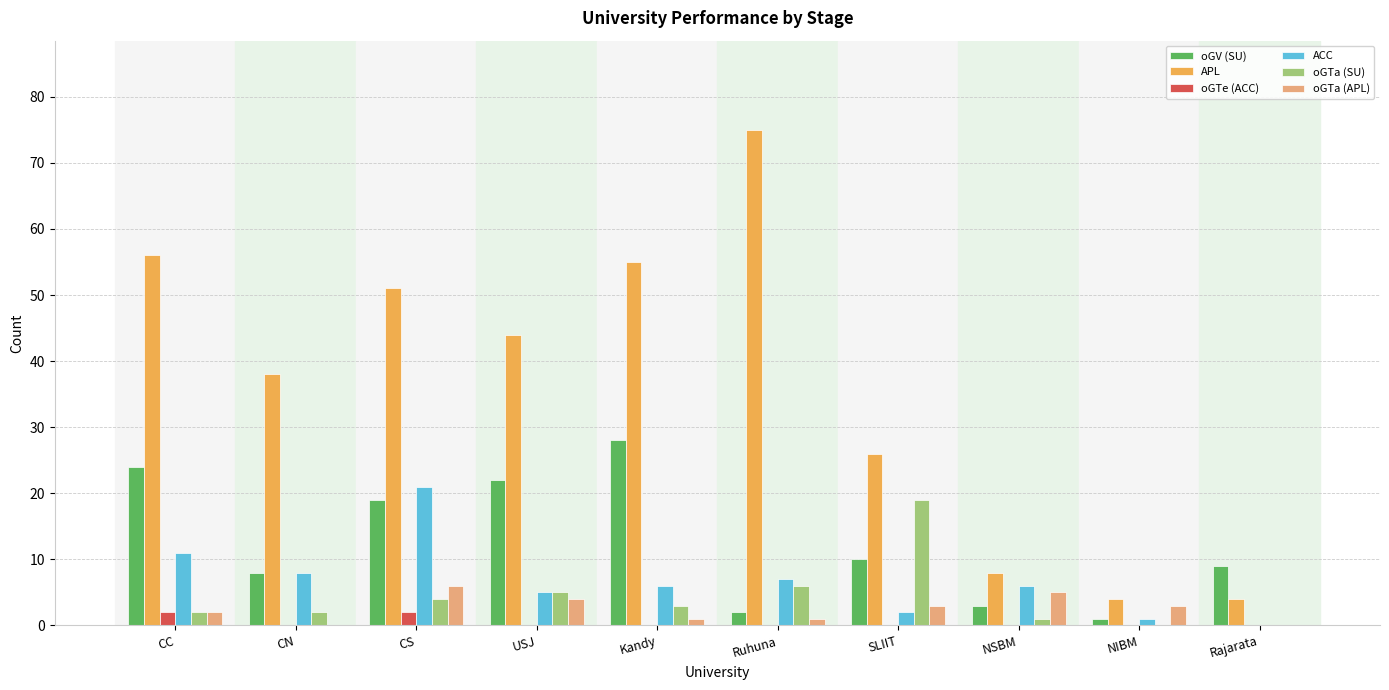

Between SLIIT and NIBM, which series saw the biggest shift?

APL